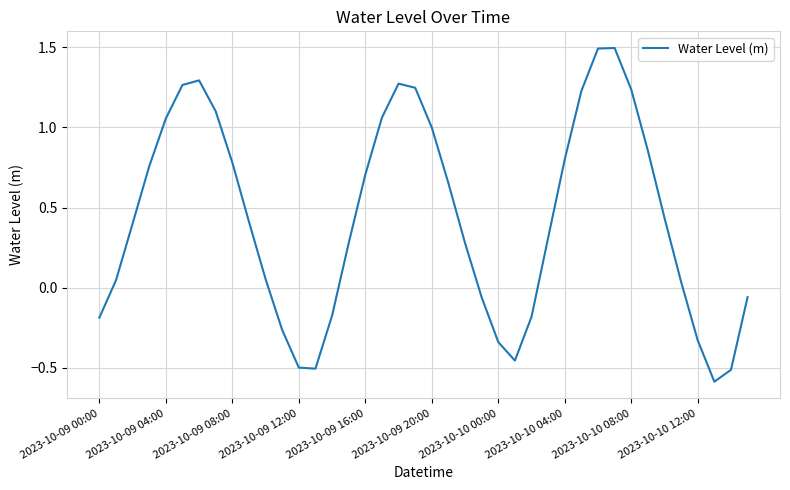

How many lines are shown in the chart?

1